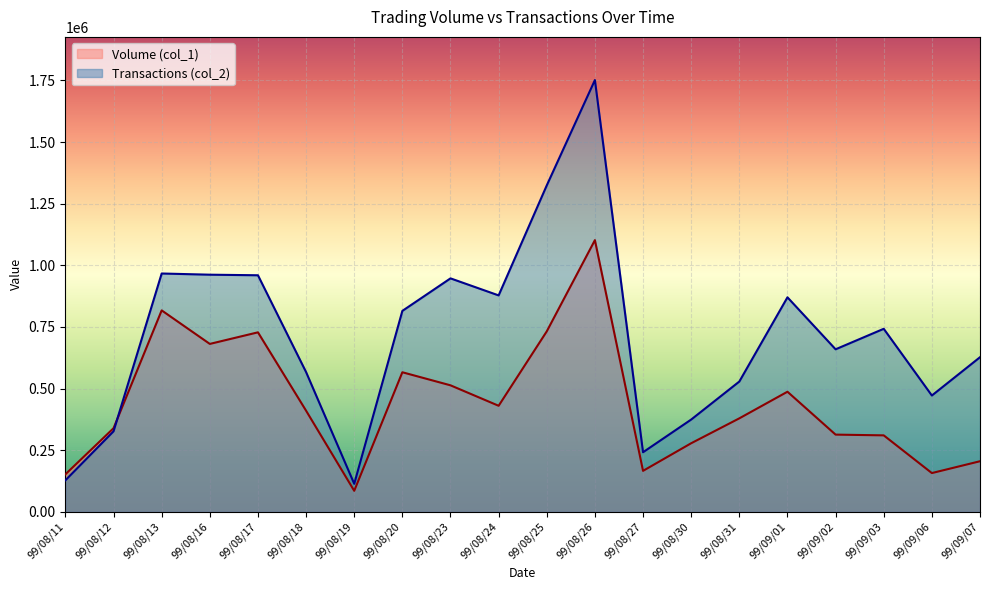

What are all the series names shown in the legend?

Volume (col_1), Transactions (col_2)